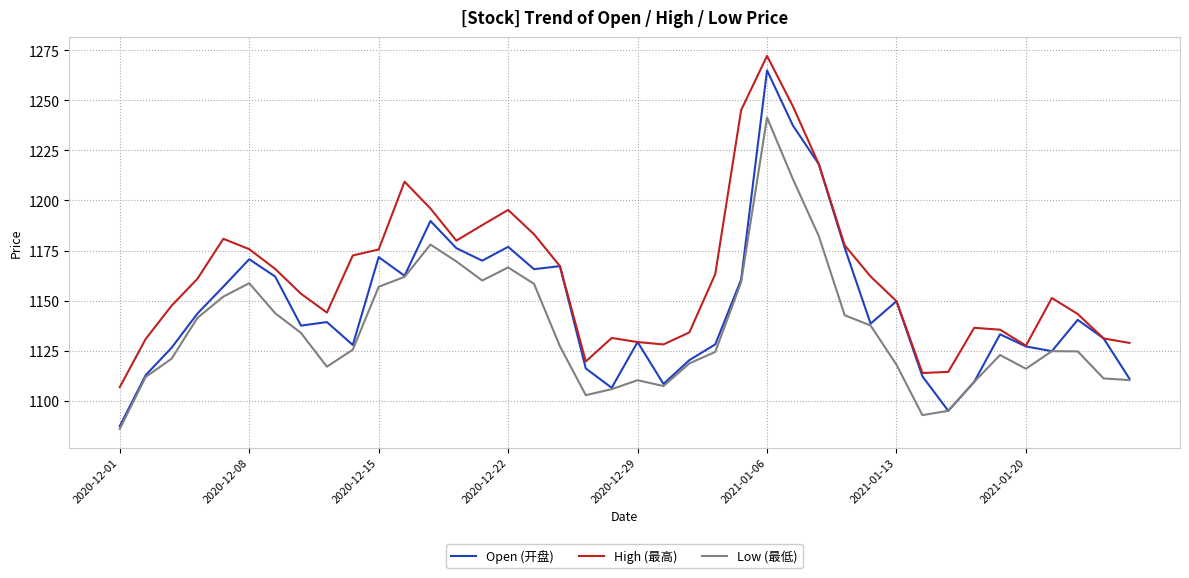

What is the minimum value for High (最高)?

1106.7